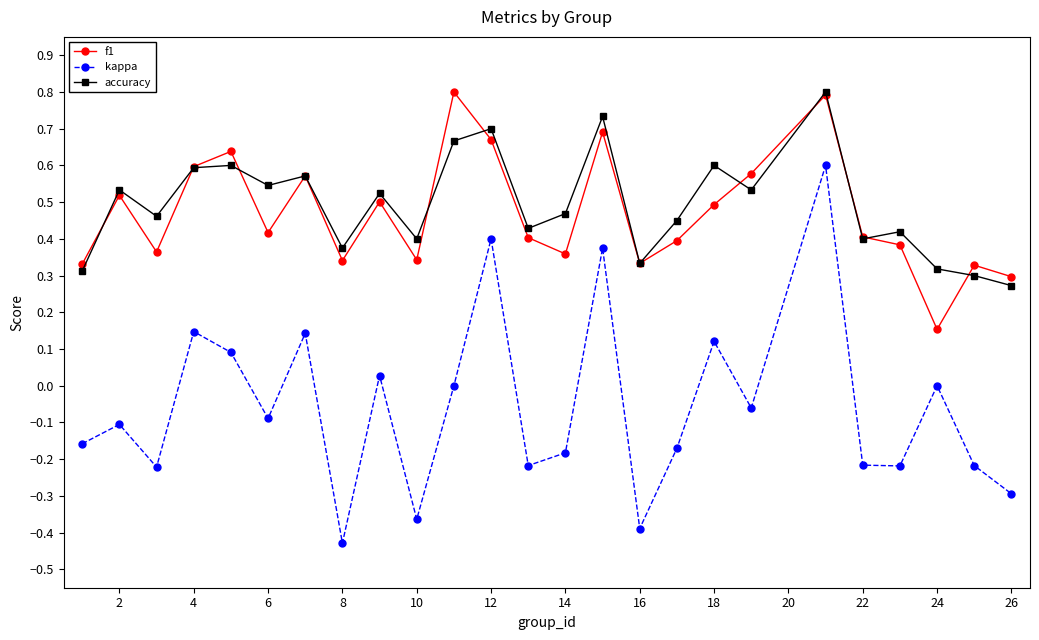

How many interior local peaks does the kappa series have?

9